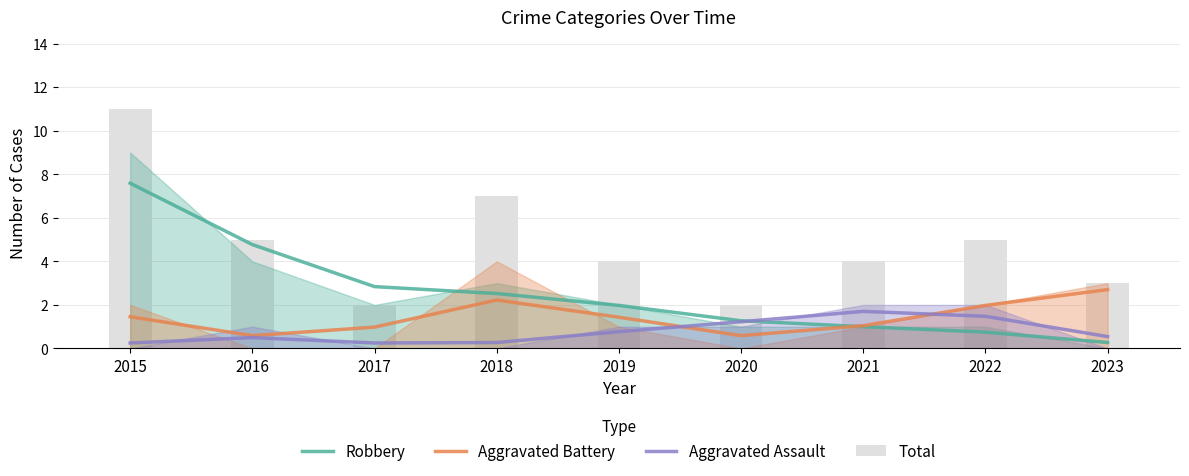

How many categories are shown in the chart?

9